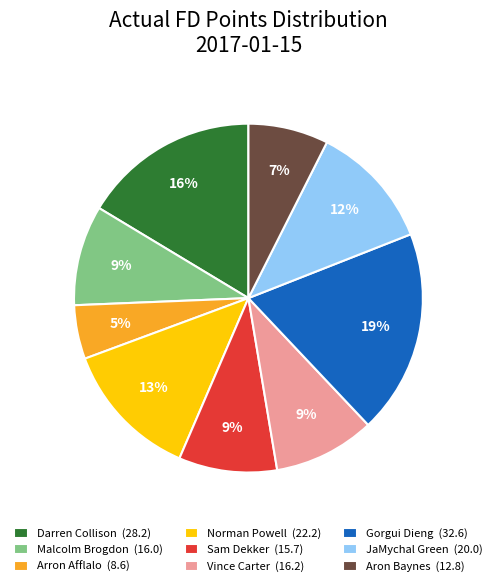

Is there a majority slice in this chart?

No